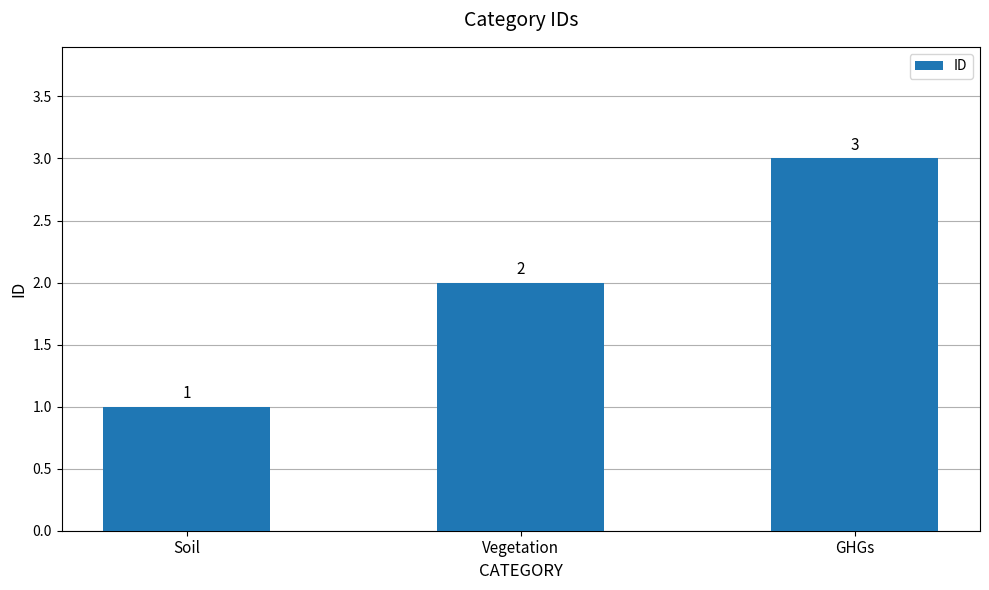

How many values are between 1 and 3?

3